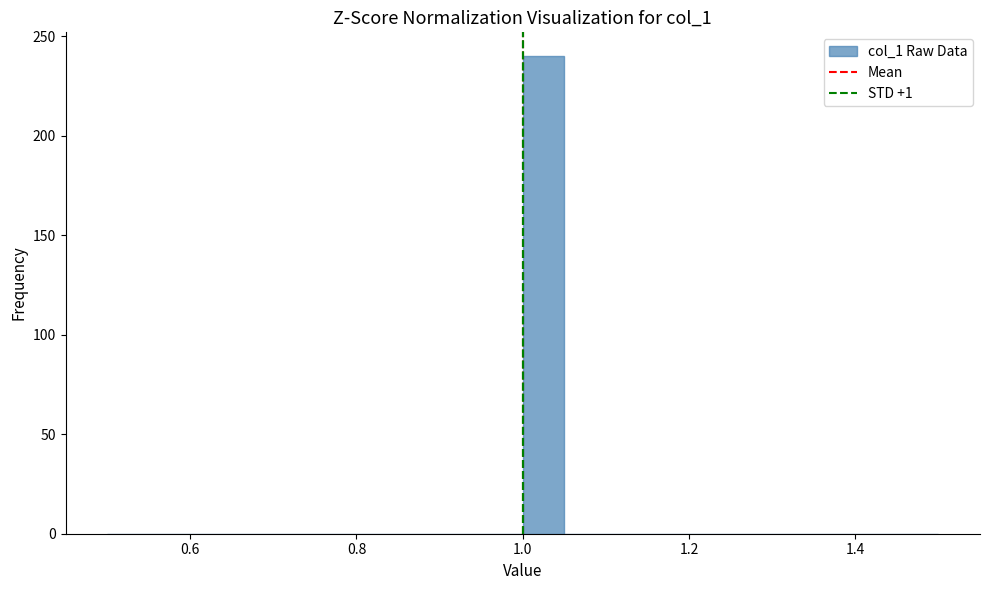

Read against the x-axis, roughly where is the centre of the tallest bar?

1.02